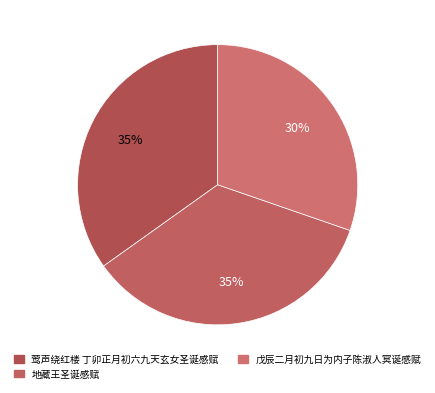

What percentage is the 戊辰二月初九日为内子陈淑人冥诞感赋 slice, to the nearest percent?

30%